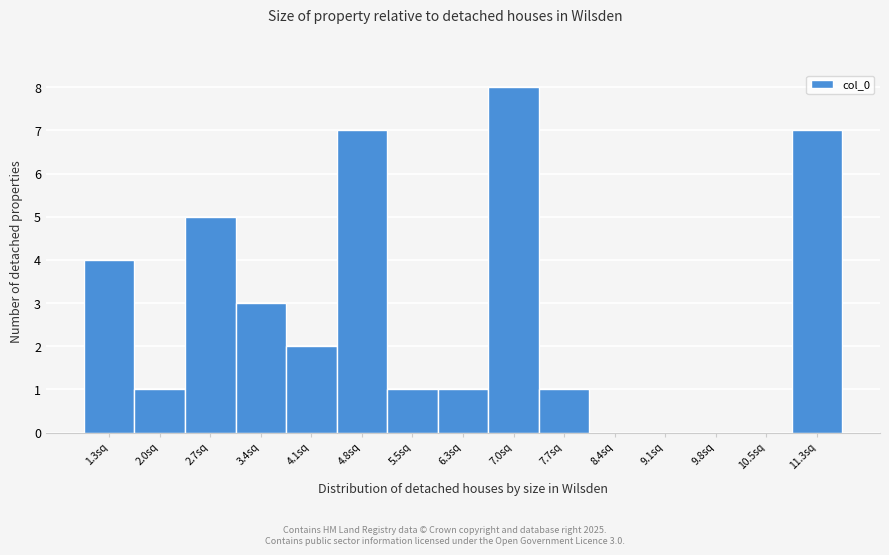

Reading left to right, extract all data points from this chart.

1.3sq=4	2.0sq=1	2.7sq=5	3.4sq=3	4.1sq=2	4.8sq=7	5.5sq=1	6.3sq=1	7.0sq=8	7.7sq=1	8.4sq=0	9.1sq=0	9.8sq=0	10.5sq=0	11.3sq=7